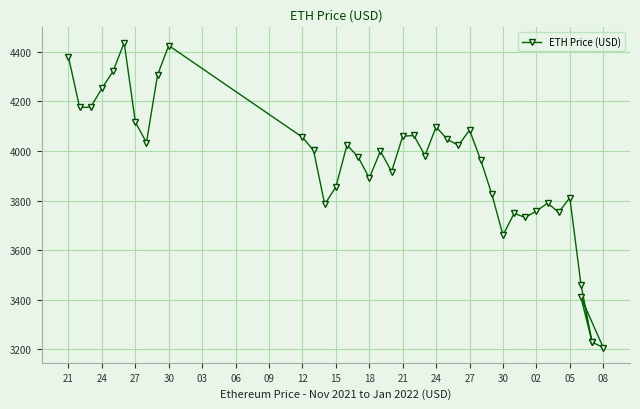

What is the smallest value displayed?

3206.9